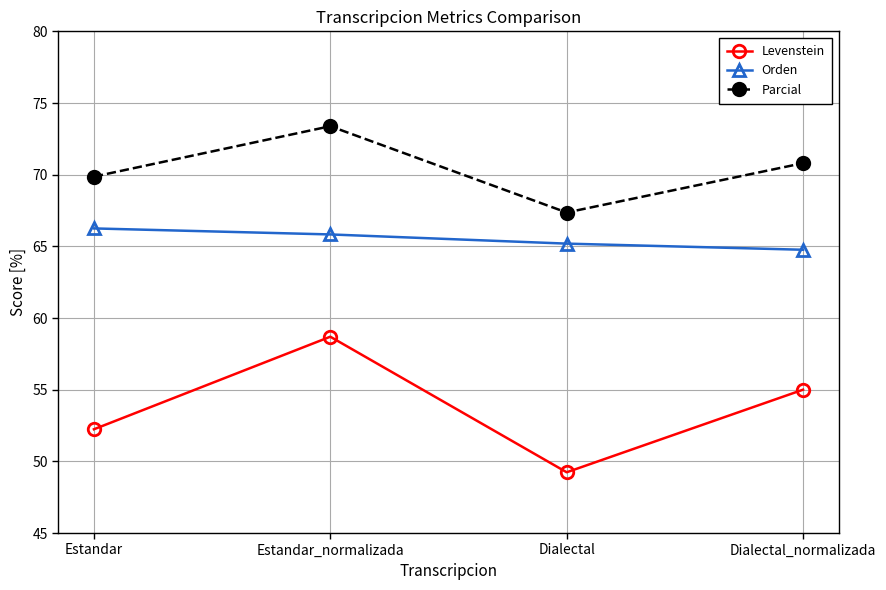

What is the approximate value of Parcial at Estandar_normalizada?

73.4